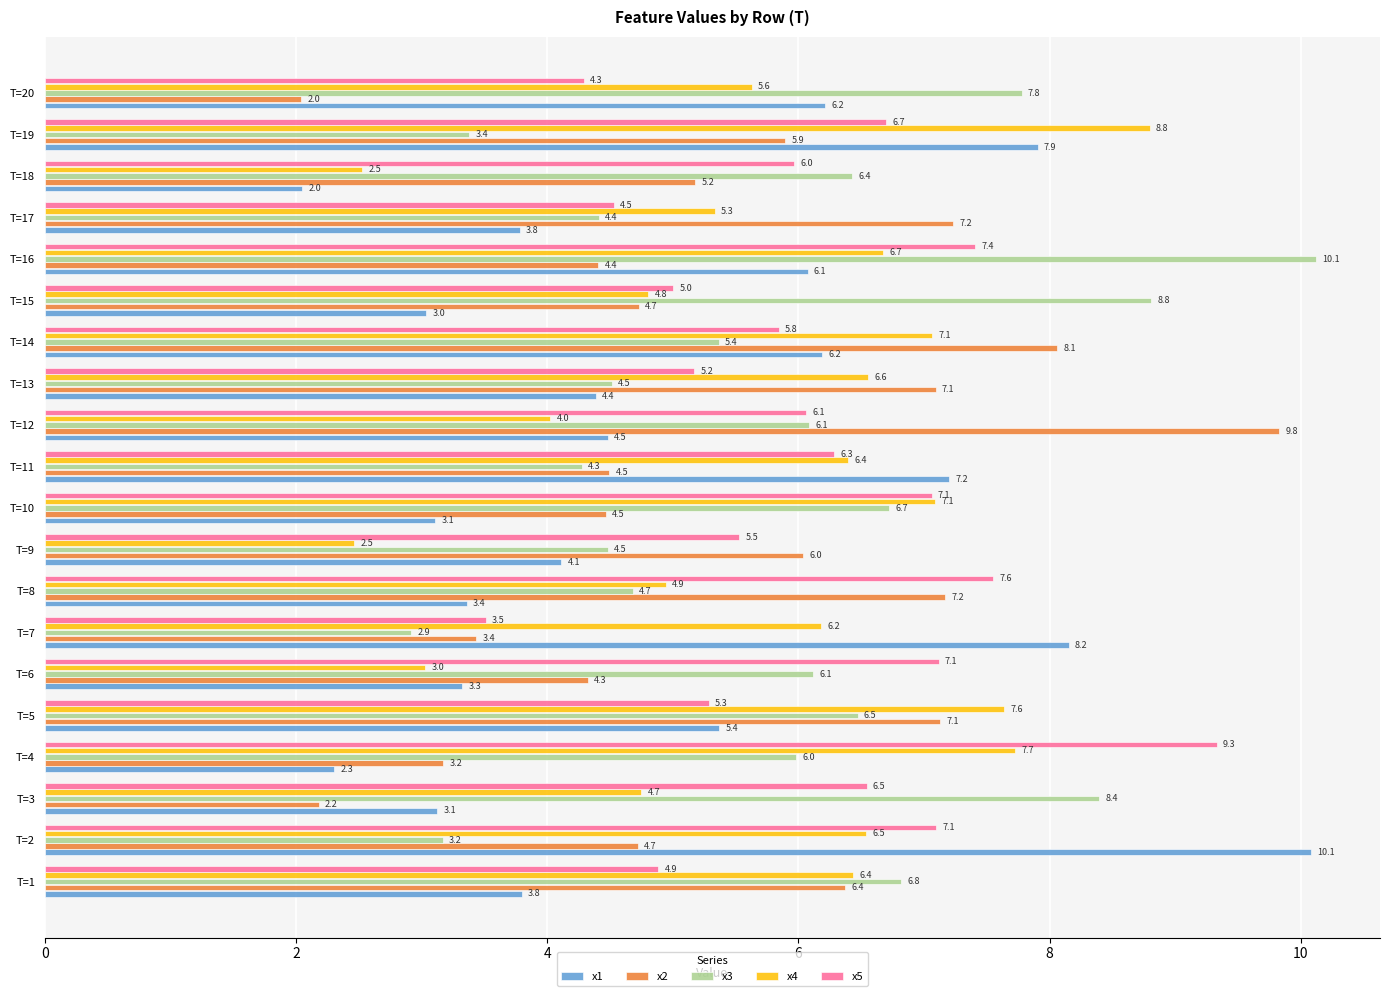

At which label does x5 reach its minimum?

T=7